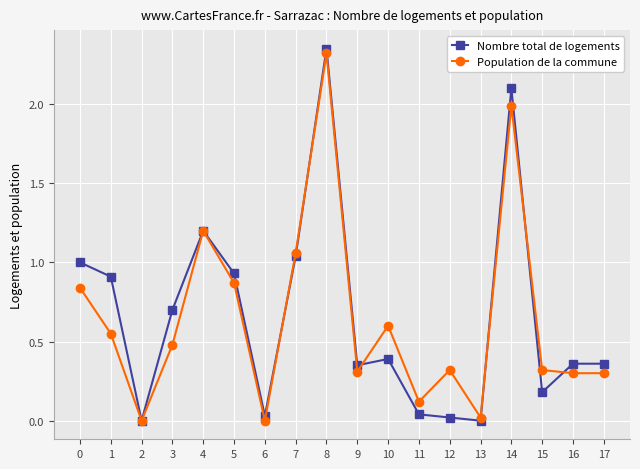

What is the approximate value of Nombre total de logements at 3?

0.7